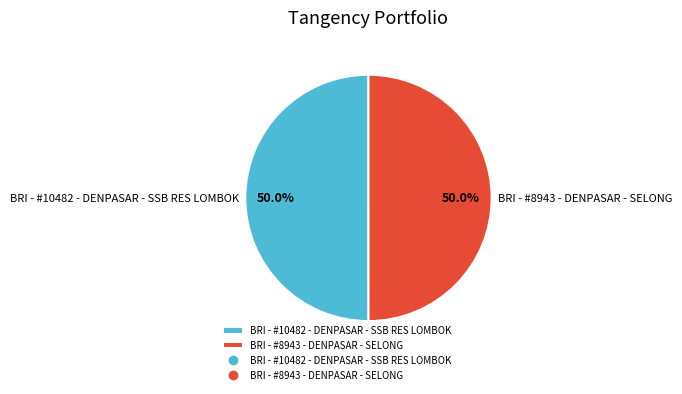

To the nearest percent, what is the average slice percentage?

50%